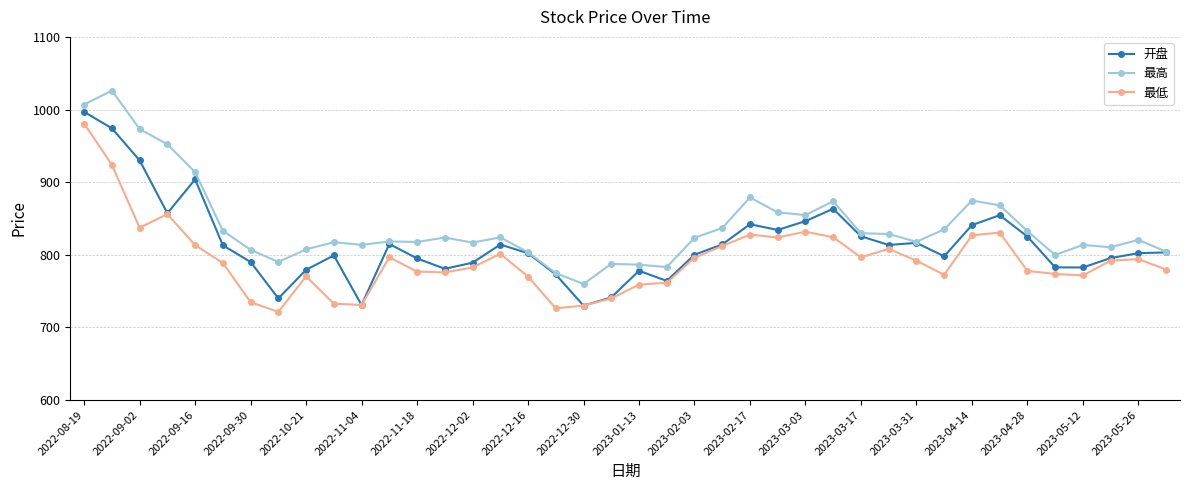

True or false: 最高 and 最低 cross at least once.

False